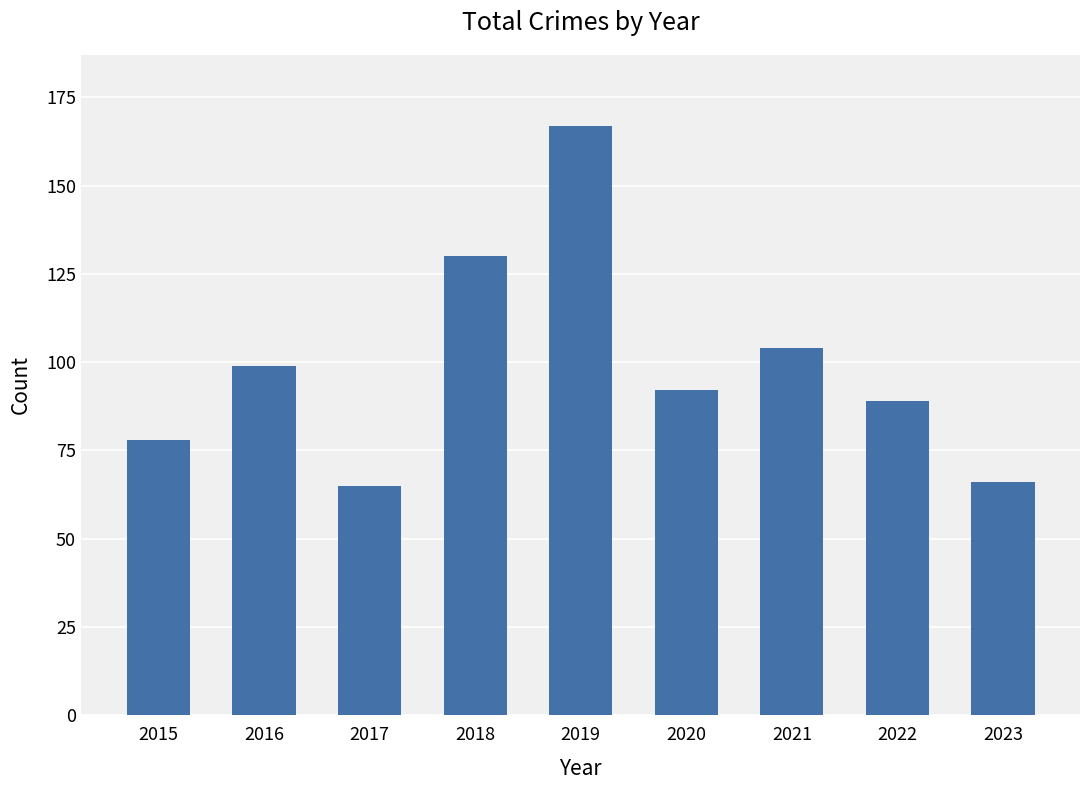

Reading right to left, extract all data points from this chart.

66	89	104	92	167	130	65	99	78